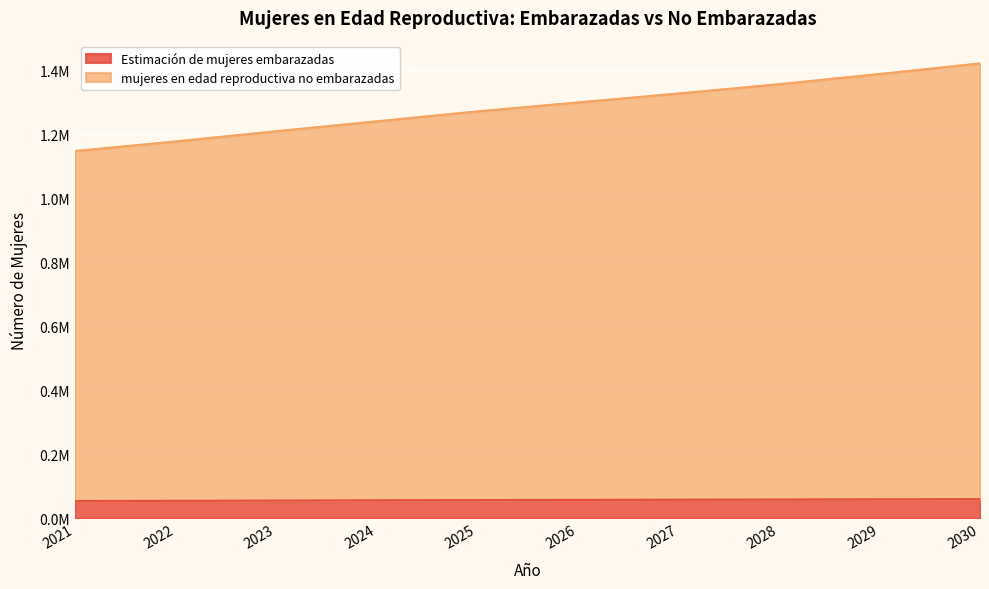

At which category is the sum across all series the highest?

2030